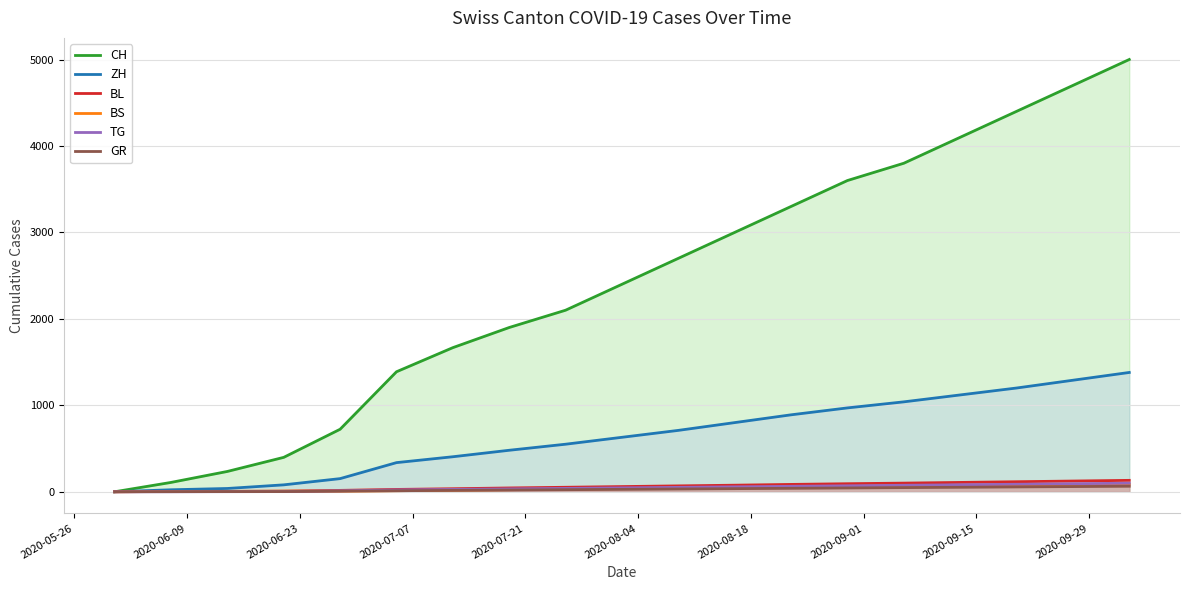

How many distinct data groups are displayed?

6